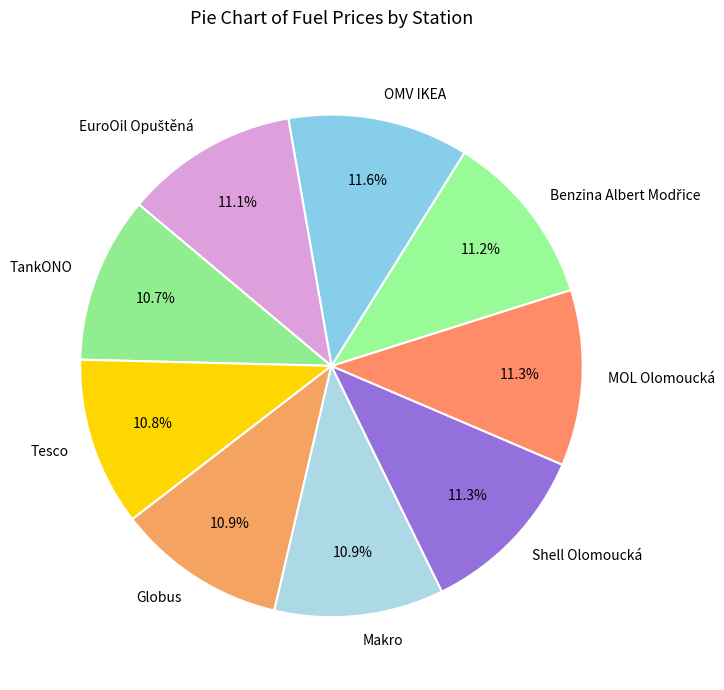

How many slices are in this pie chart?

9